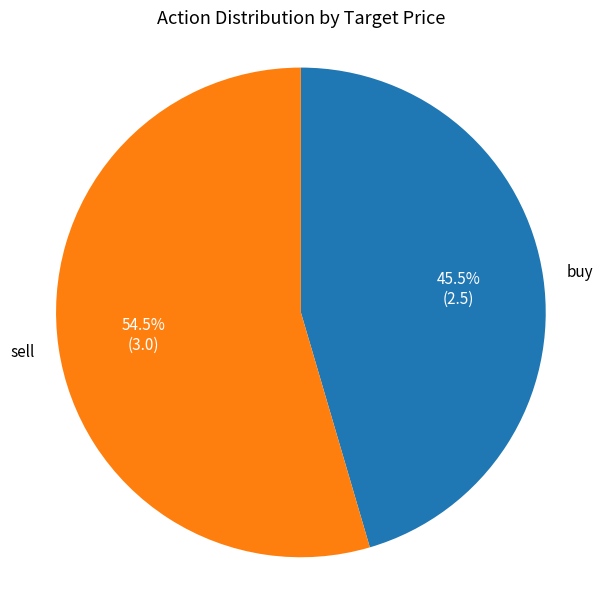

Does any single category account for the majority?

Yes